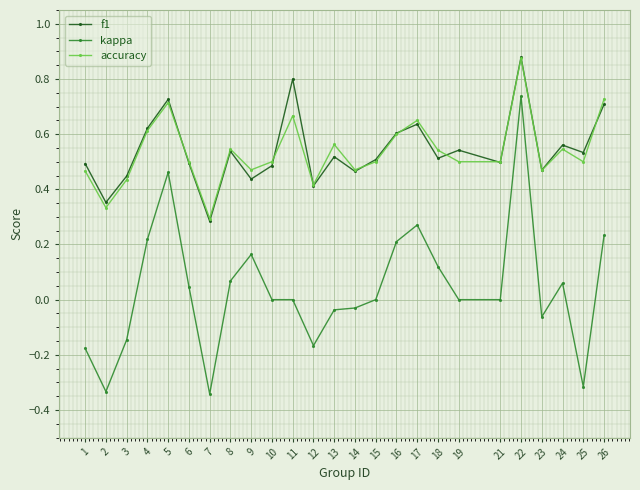

The value of f1 at 18 is 0.2. True or false?

False